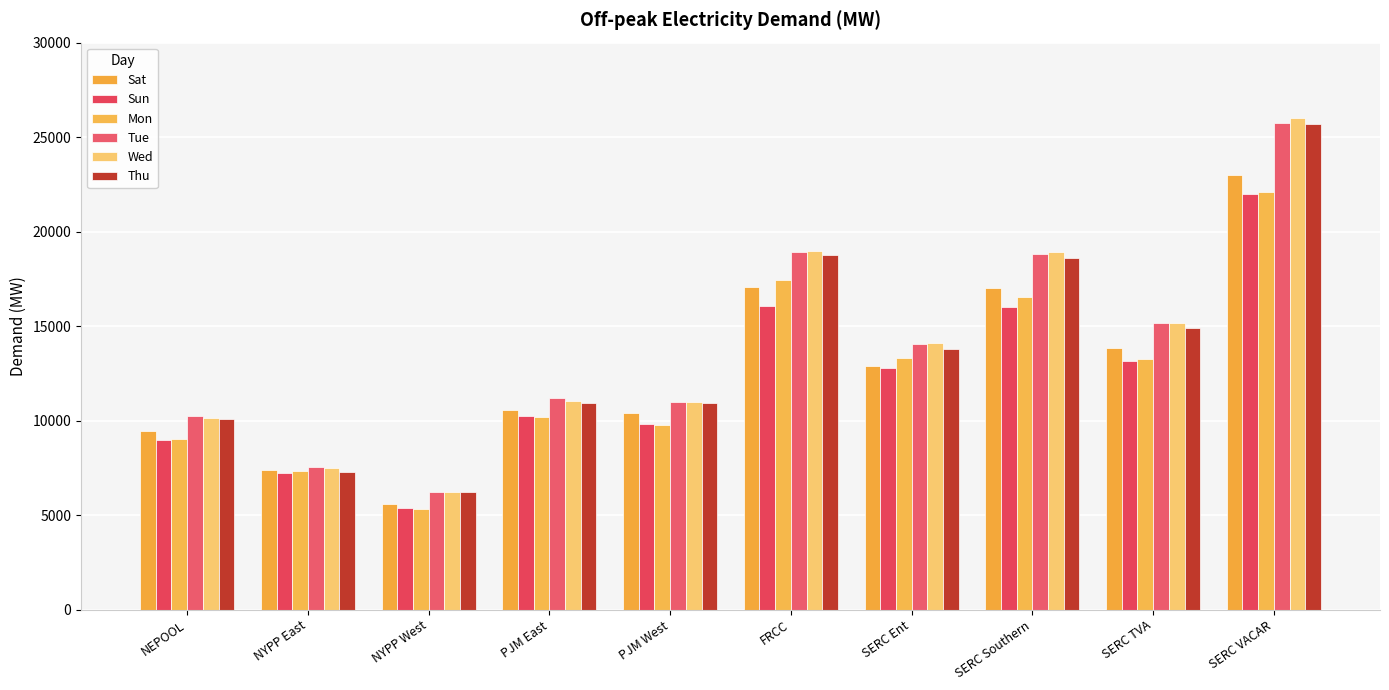

Which series has the widest spread of values?

Wed